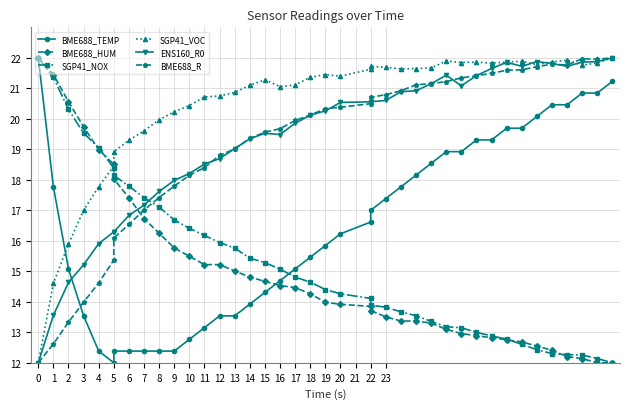

Is it true that SGP41_NOX equals 22.0 at 37?

False